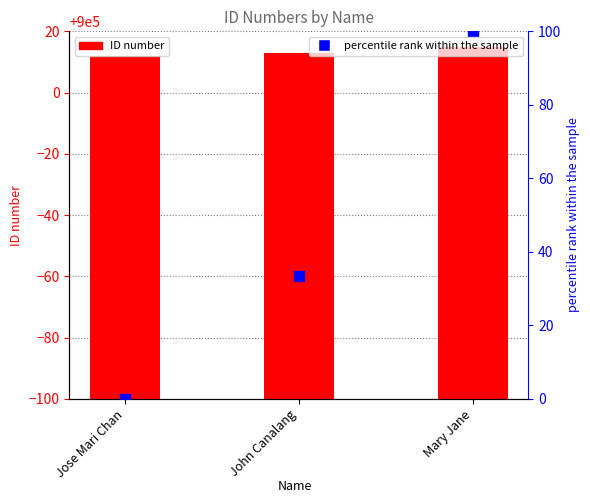

At which category is the sum across all series the highest?

Mary Jane